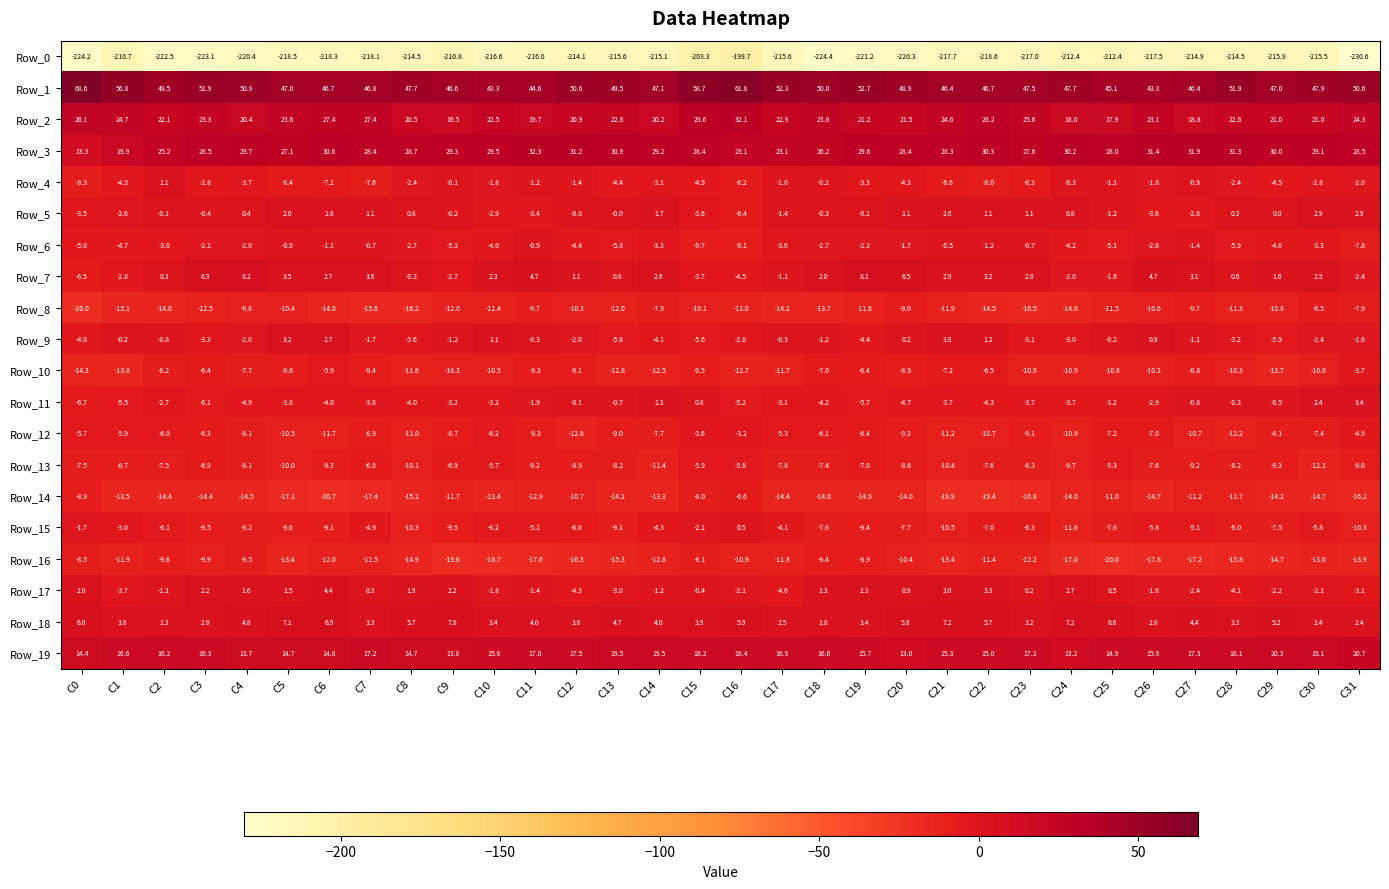

Which series has the widest spread of values?

Row_0